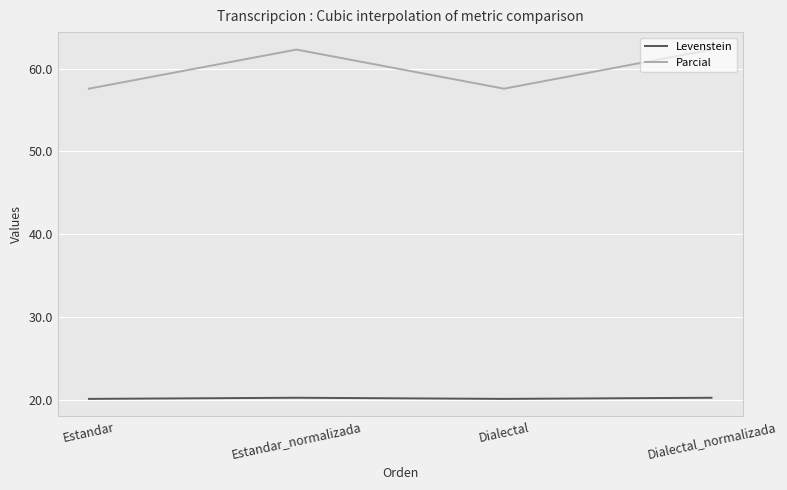

How many series are shown in this chart?

2